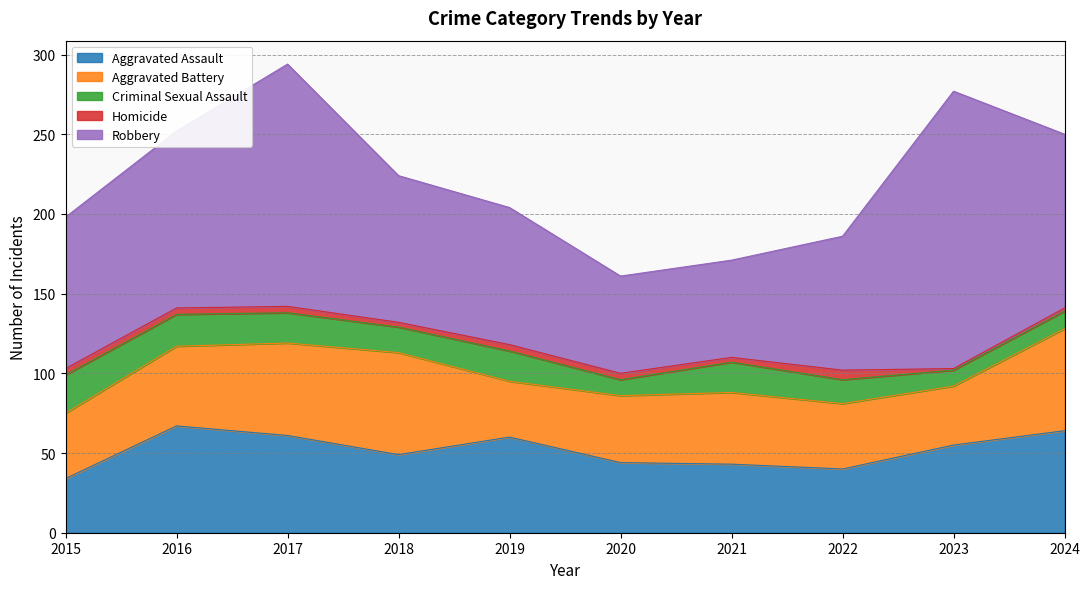

True or false: Homicide and Robbery cross at least once.

False